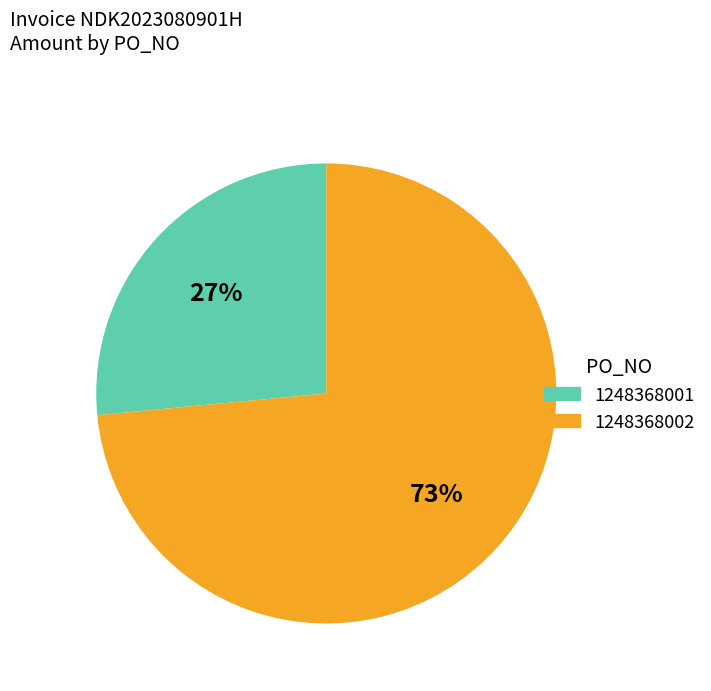

Combined, do 1248368002 and 1248368001 account for over 50%?

Yes